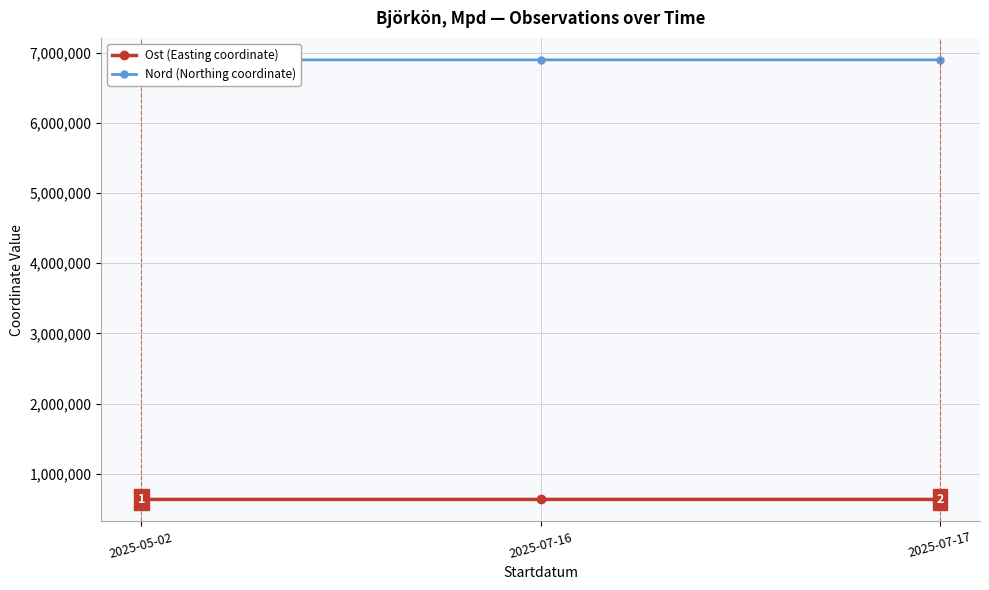

The Nord (Northing coordinate) series shows 6898868 at 2025-07-17. True or false?

True